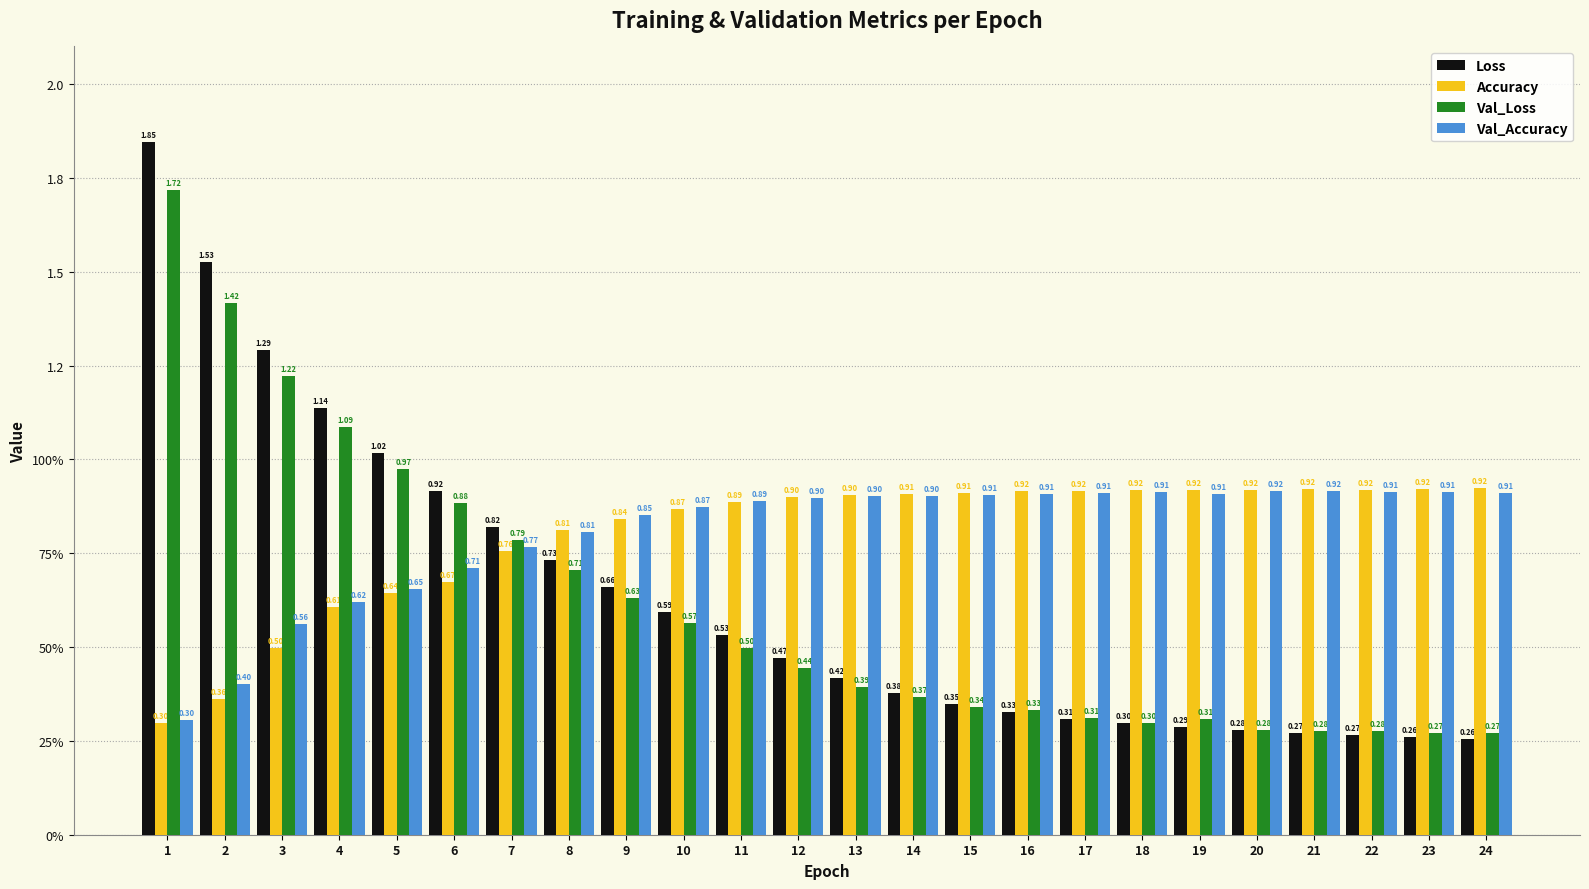

What is the value of the Val_Loss bar at the 12th from the left?

0.4